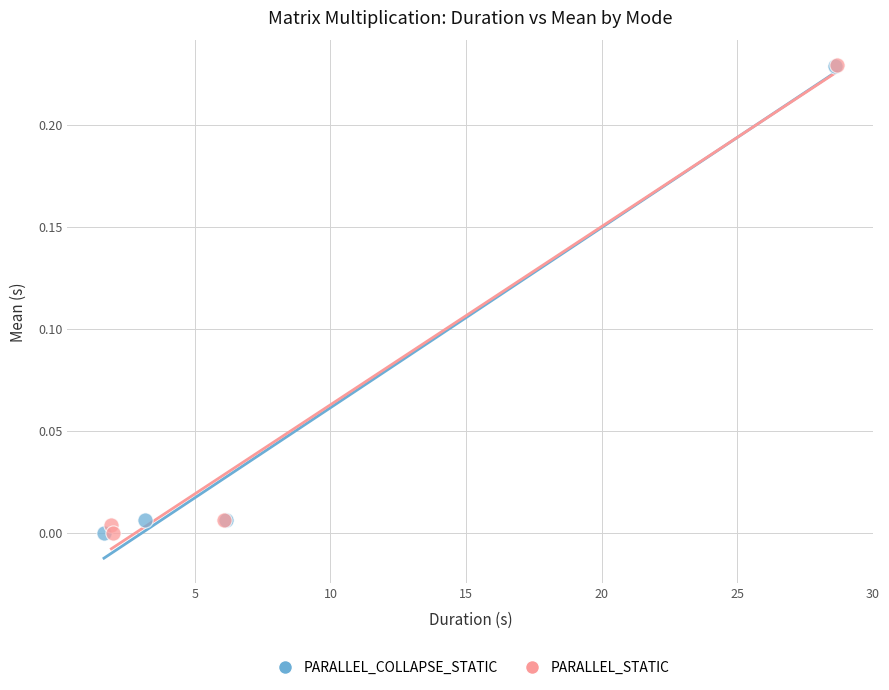

What are all the series names shown in the legend?

PARALLEL_COLLAPSE_STATIC, PARALLEL_STATIC